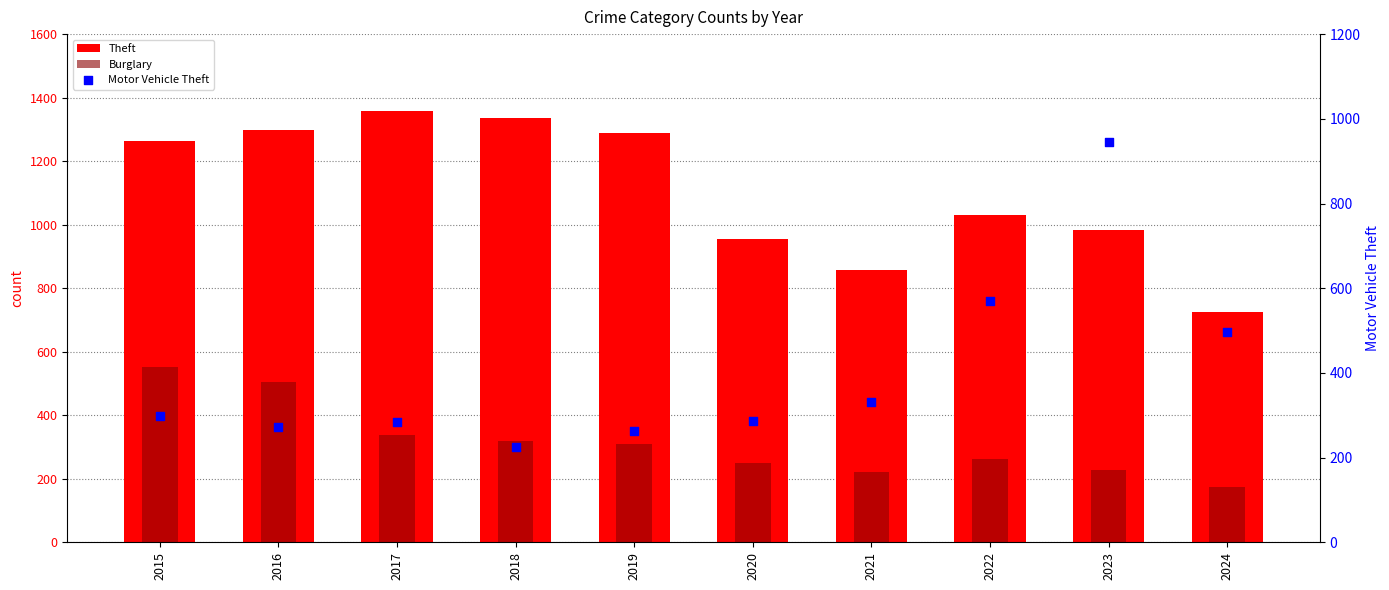

Is the value of Burglary at 2017 greater than the value of Motor Vehicle Theft at 2020?

Yes